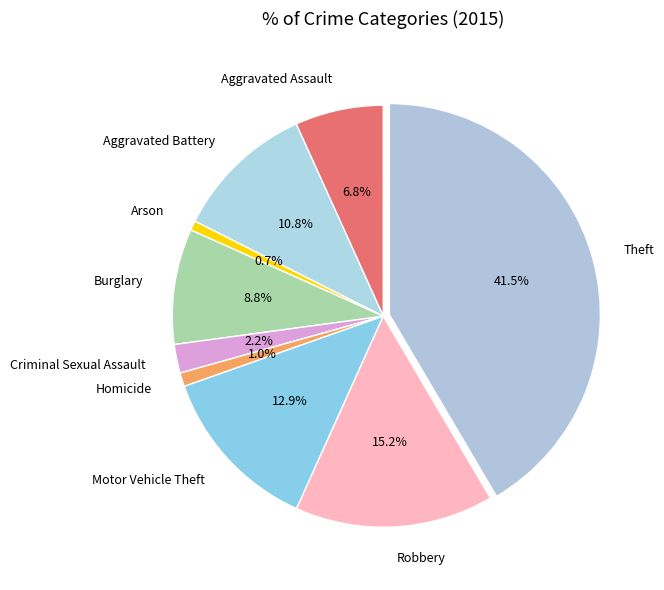

Is there any slice that represents more than half of the pie?

No